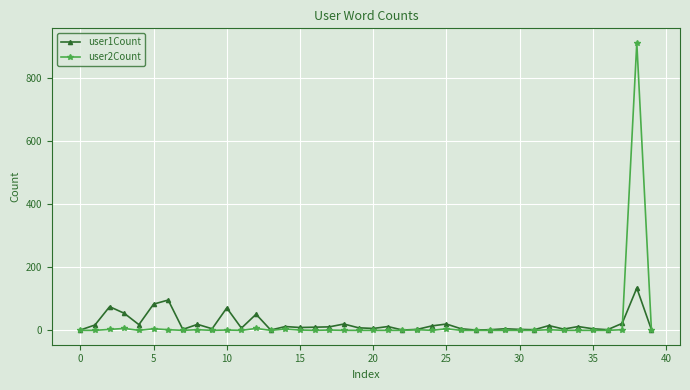

Rank the series by their maximum value, from lowest to highest.

user1Count, user2Count